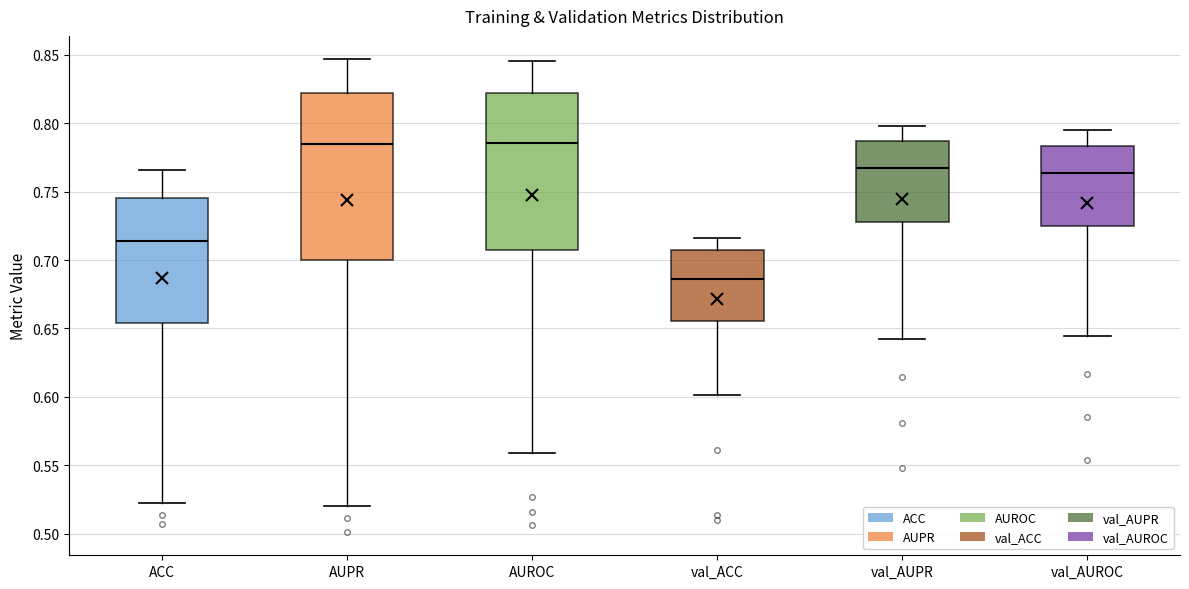

Reading left to right, transcribe this box plot: for each box, give where its median line is, the range the box spans, and where its two whiskers end, as read against the y-axis. The values are not printed on the chart, so give them approximately, as read against the axis.

ACC: median 0.715, box 0.655 to 0.745, whiskers 0.520 to 0.765
AUPR: median 0.785, box 0.700 to 0.820, whiskers 0.520 to 0.845
AUROC: median 0.785, box 0.710 to 0.820, whiskers 0.560 to 0.845
val_ACC: median 0.685, box 0.655 to 0.705, whiskers 0.600 to 0.715
val_AUPR: median 0.765, box 0.730 to 0.785, whiskers 0.645 to 0.800
val_AUROC: median 0.765, box 0.725 to 0.785, whiskers 0.645 to 0.795